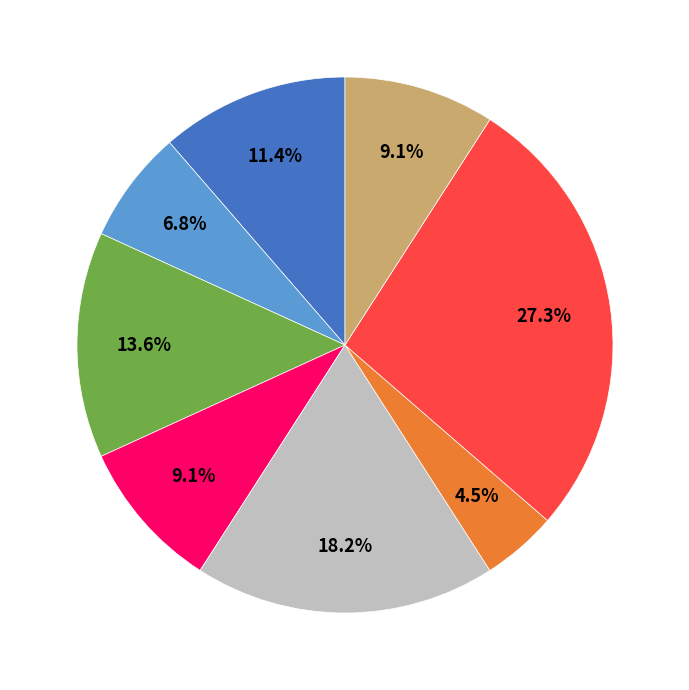

Is there any slice that represents more than half of the pie?

No